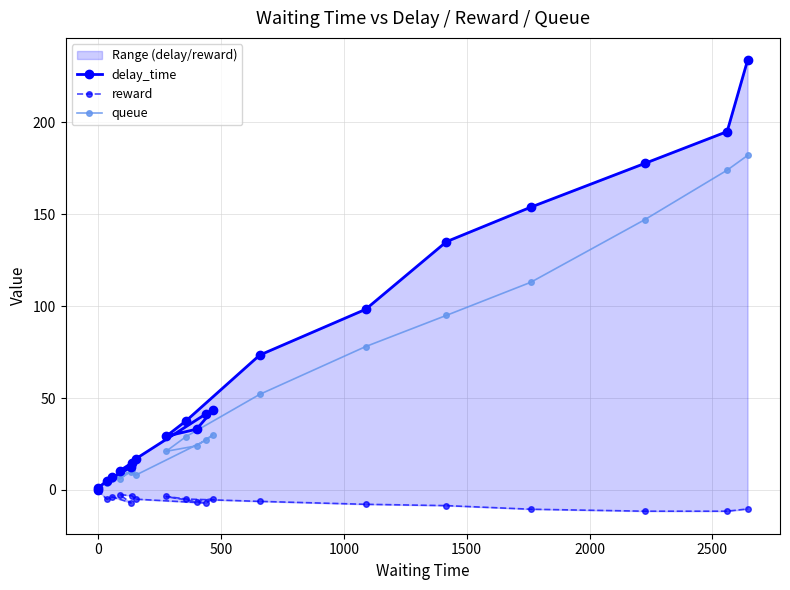

How many values in the queue series are below 27?

10